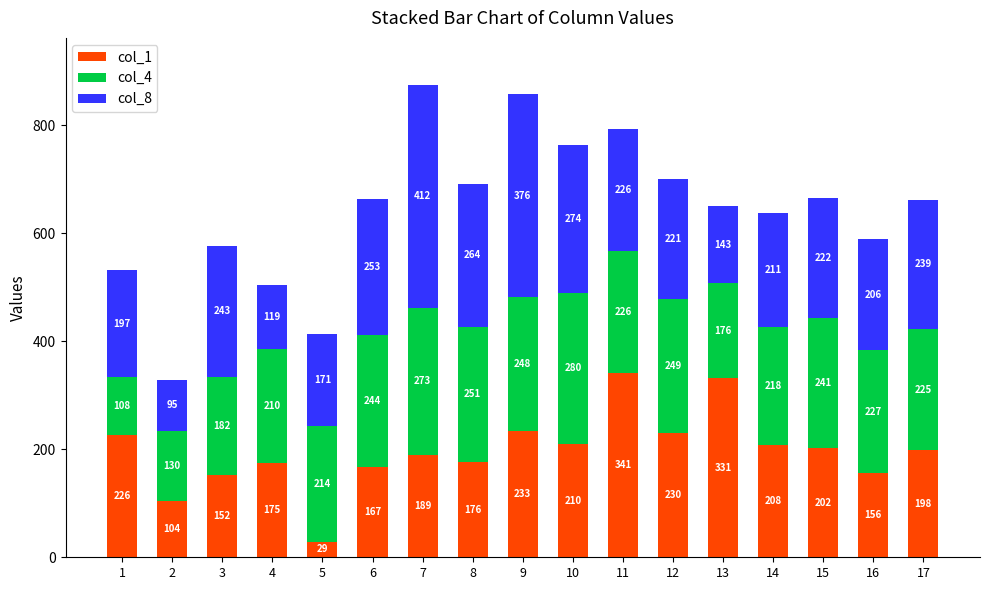

What is the total value across all series at 5?

414